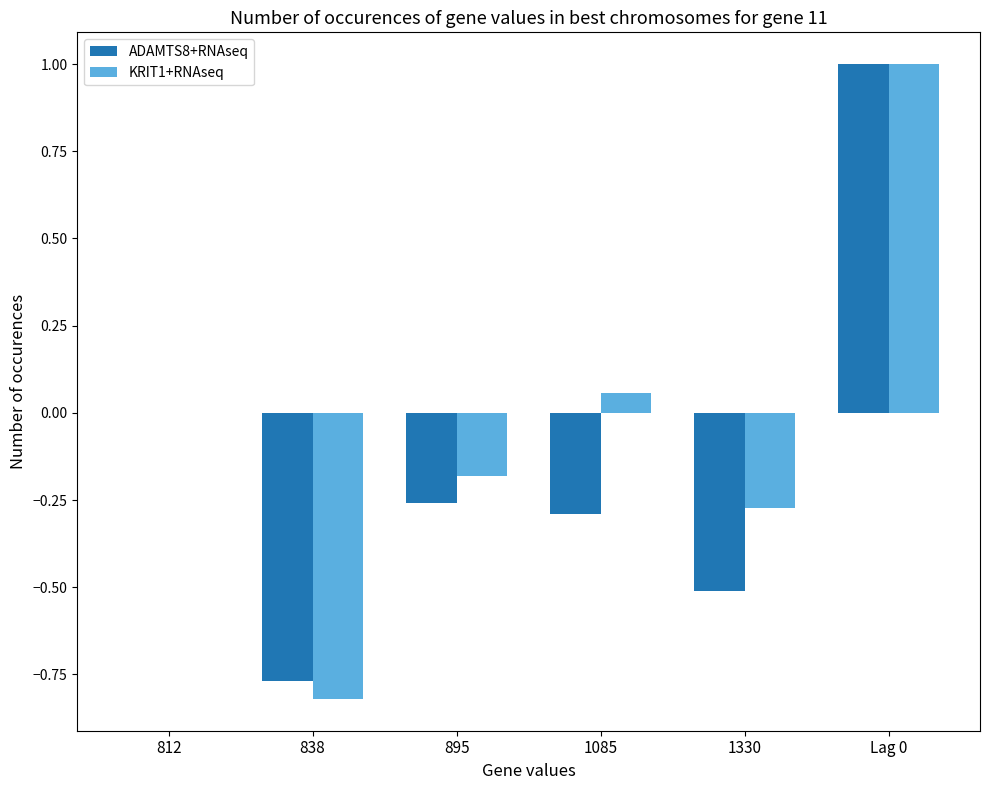

Between 812 and 1330, which series saw the biggest shift?

ADAMTS8+RNAseq